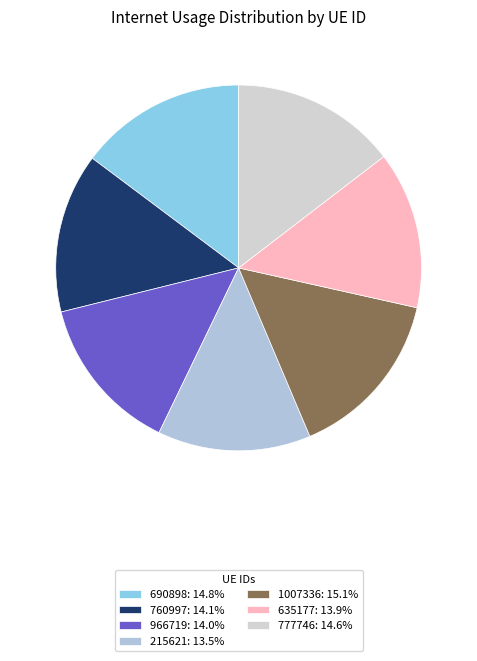

Does any single category account for the majority?

No